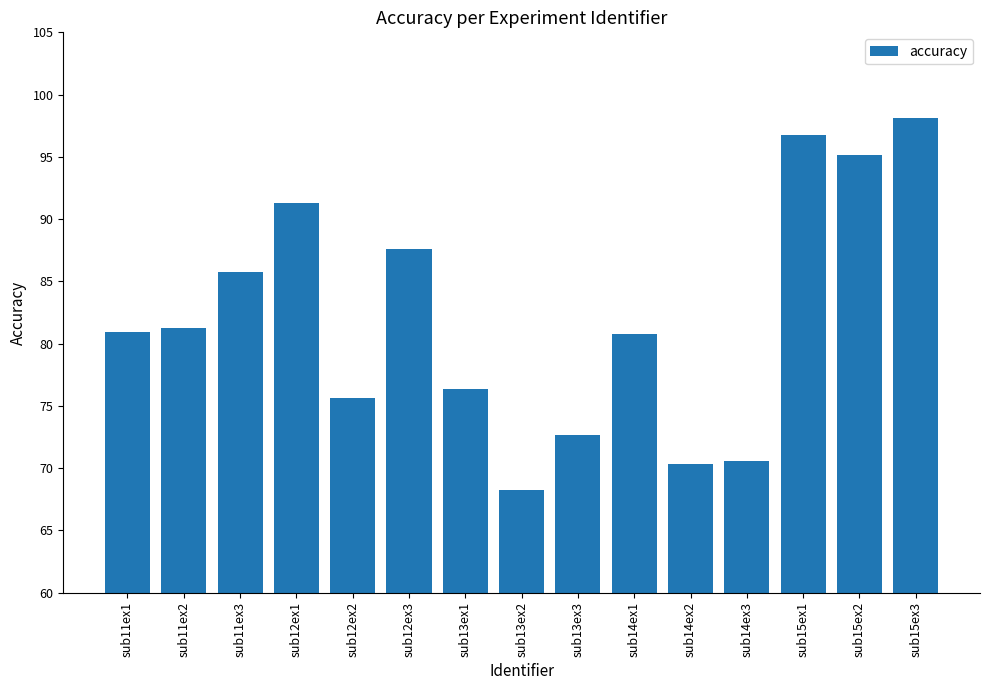

What is the smallest value displayed?

68.2